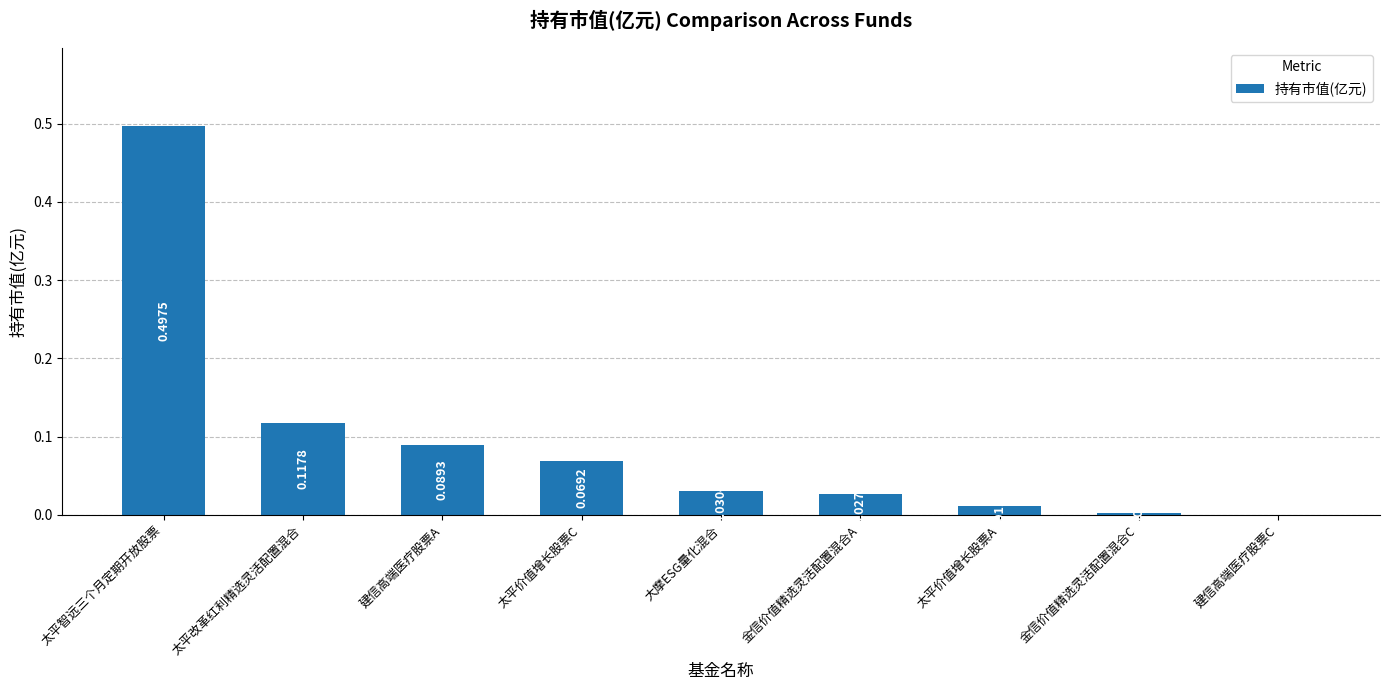

Where is the data nearest to the value 0?

建信高端医疗股票C